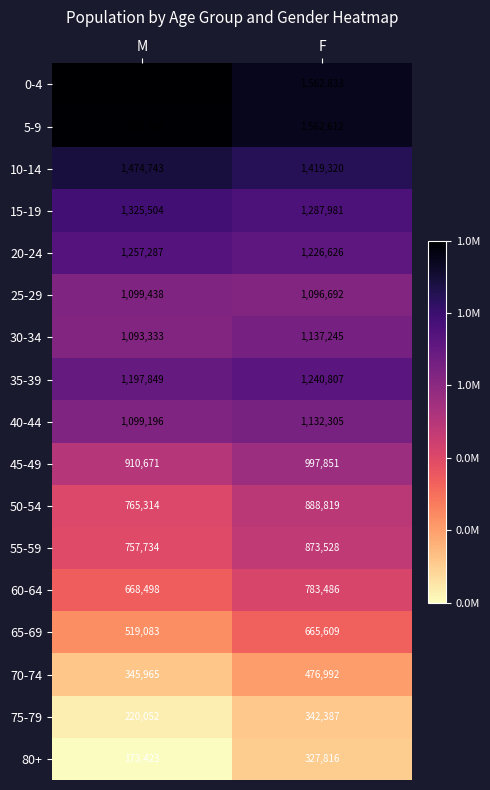

What is the total value across all series at F?

17022909